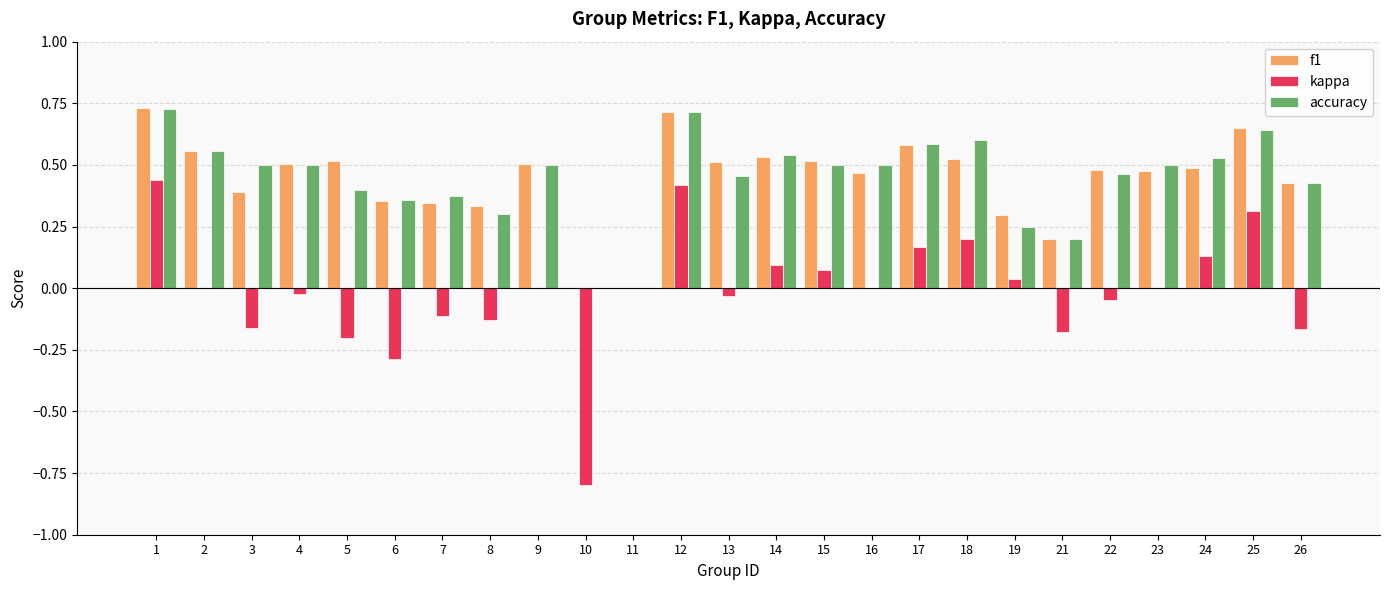

Is the value of f1 at 6 greater than the value of accuracy at 26?

No